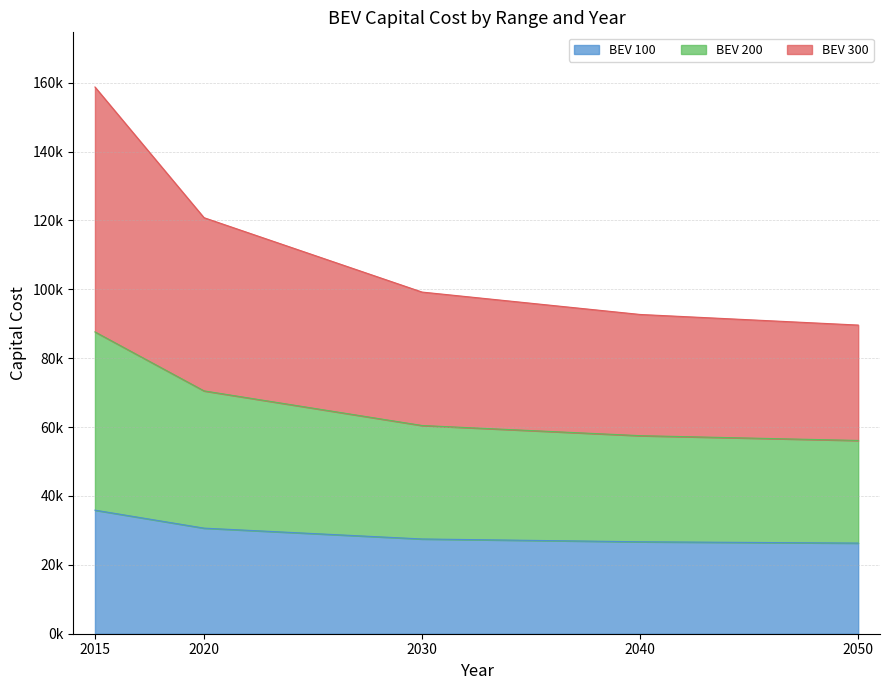

Does the chart have visible grid lines?

Yes